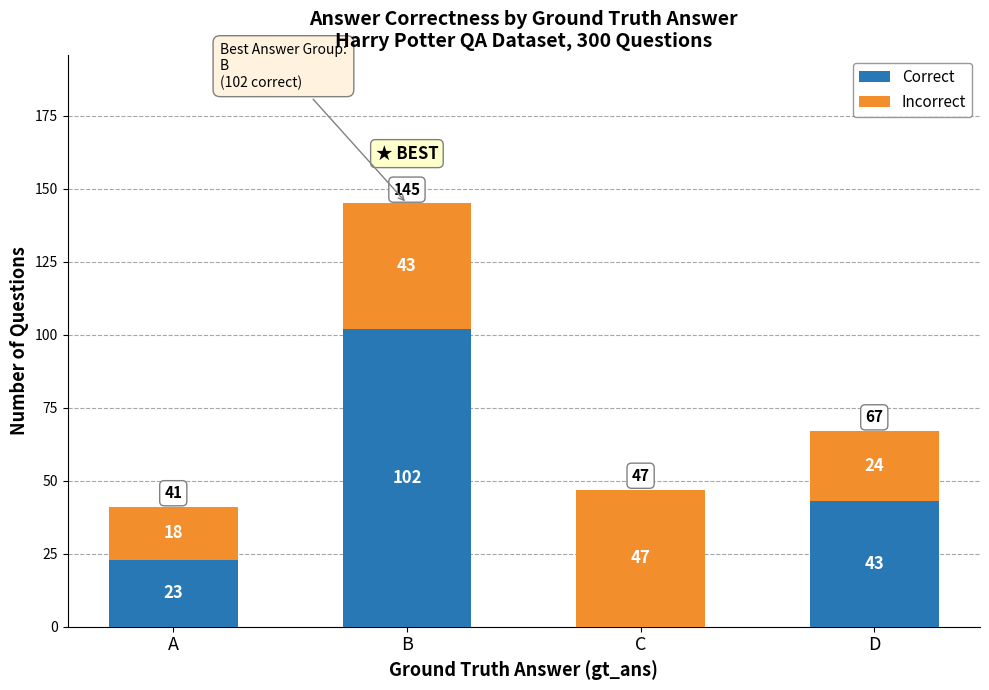

The Correct series shows 5 at A. True or false?

False